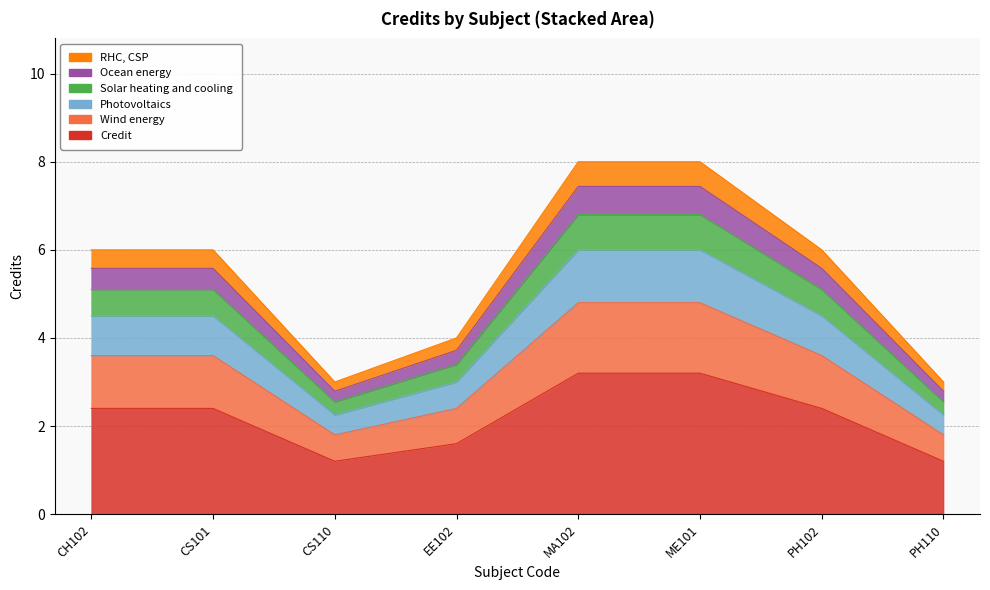

At how many categories does at least one series exceed 6?

2